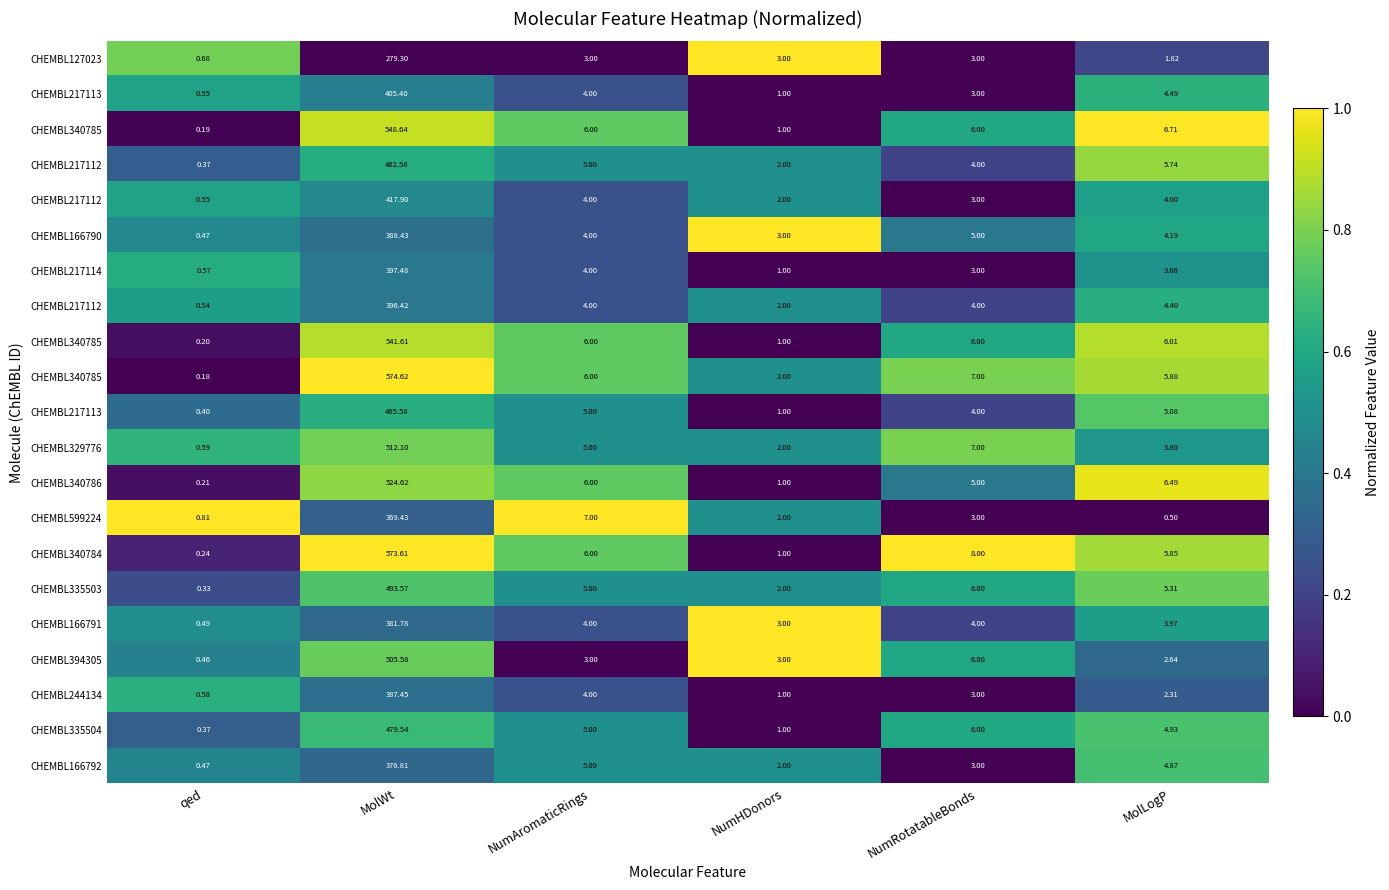

What is the difference between the highest and lowest values at qed?

1.0